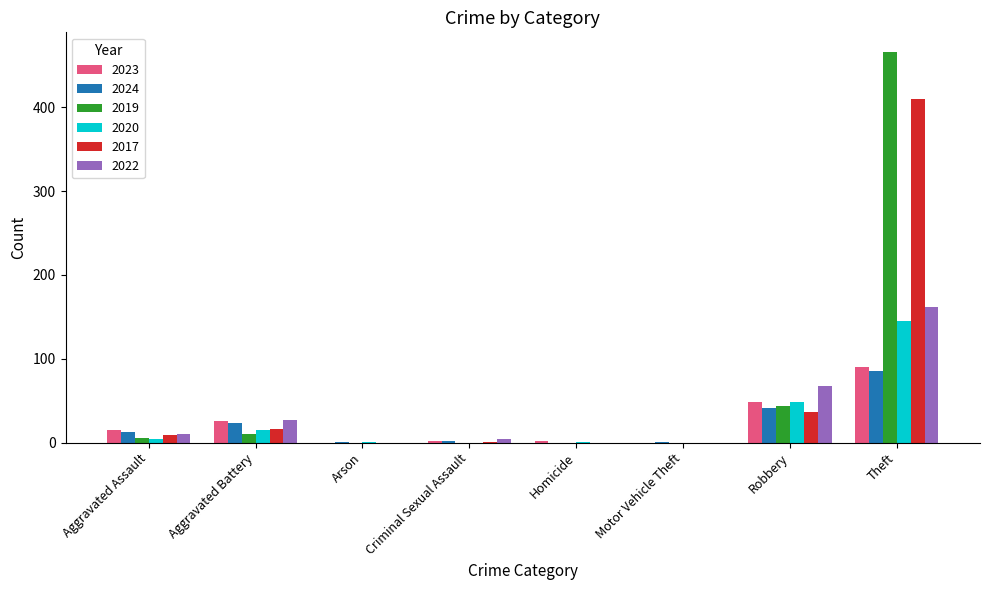

Is the value of 2017 at Homicide greater than the value of 2020 at Theft?

No